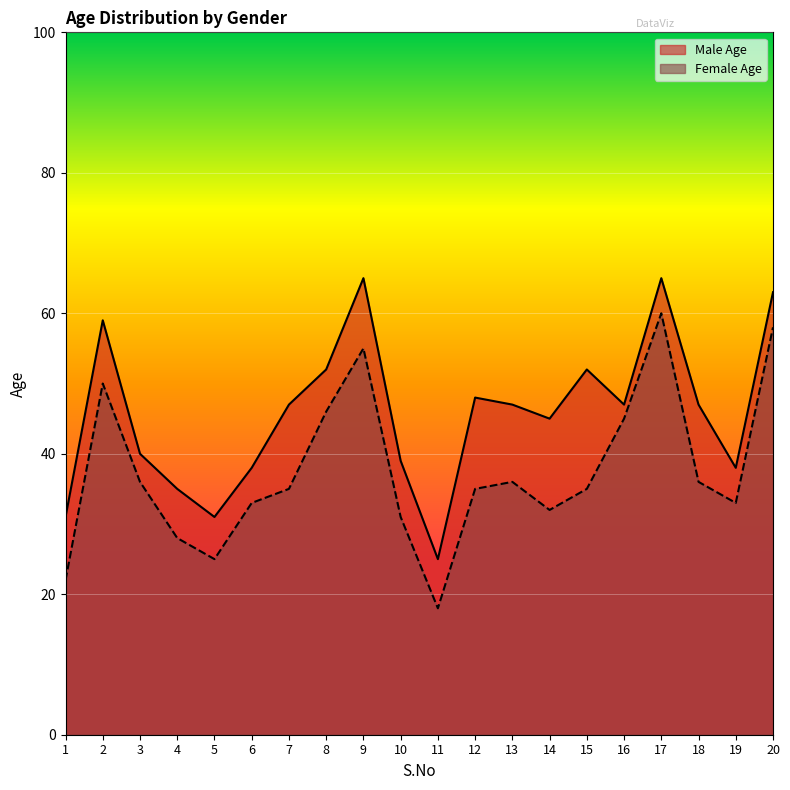

At which category is the sum across all series the highest?

17